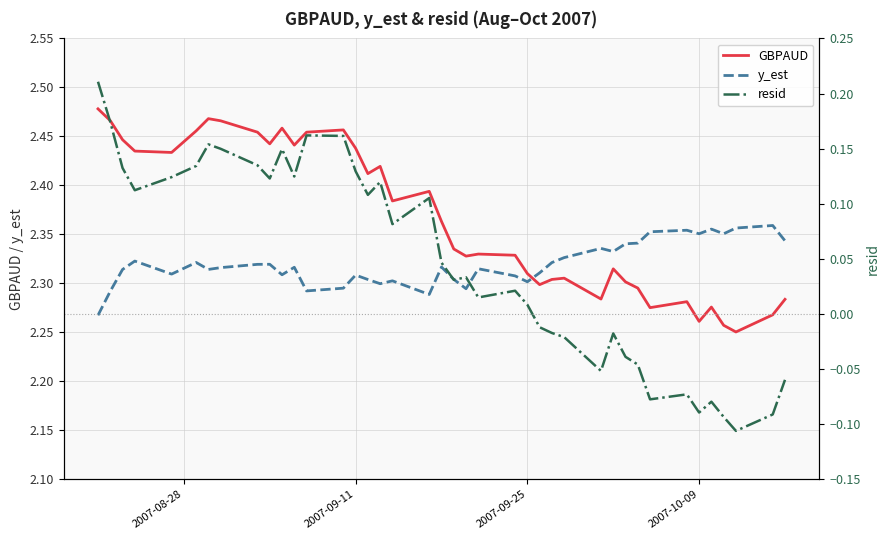

How many times do y_est and GBPAUD cross each other?

1